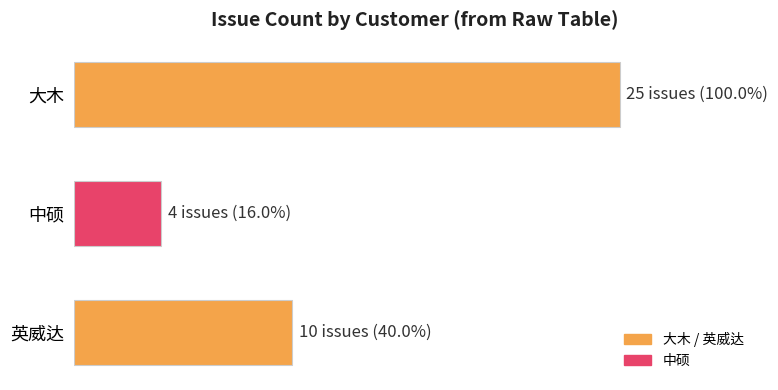

List the labels in order of value, largest first.

大木, 英威达, 中硕